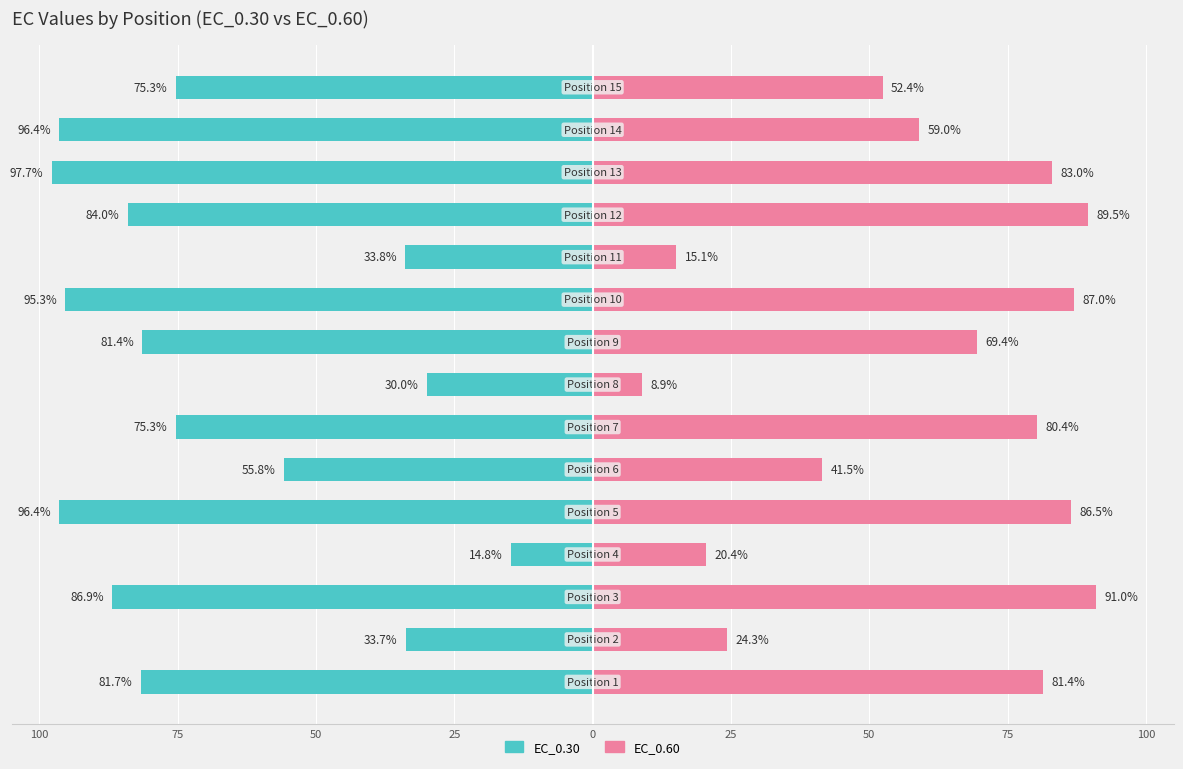

What are all the series names shown in the legend?

EC_0.30, EC_0.60